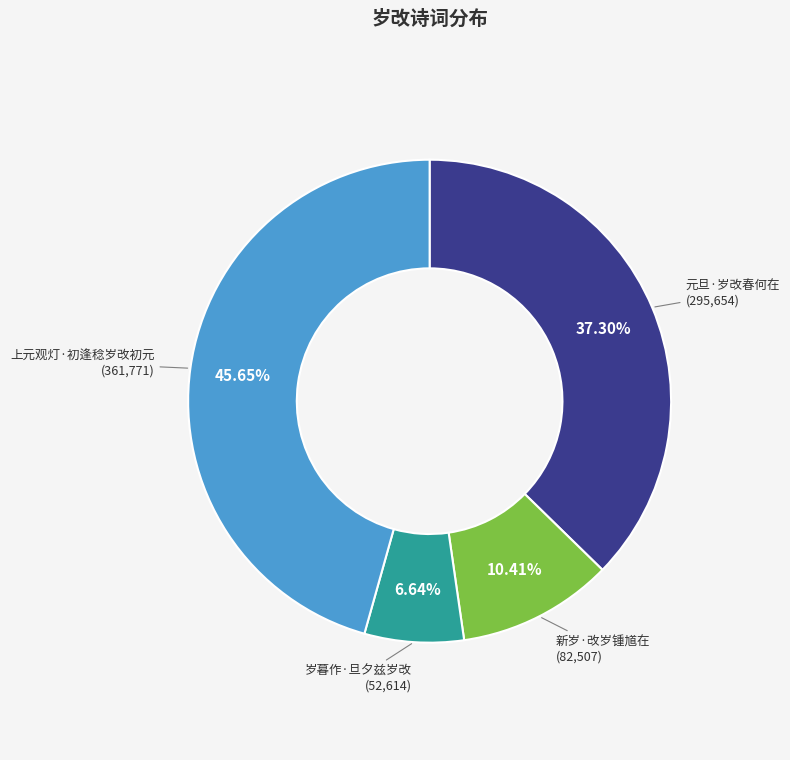

To the nearest percent, what is the combined percentage of 上元观灯·初逢稔岁改初元 and 岁暮作·旦夕兹岁改?

52%